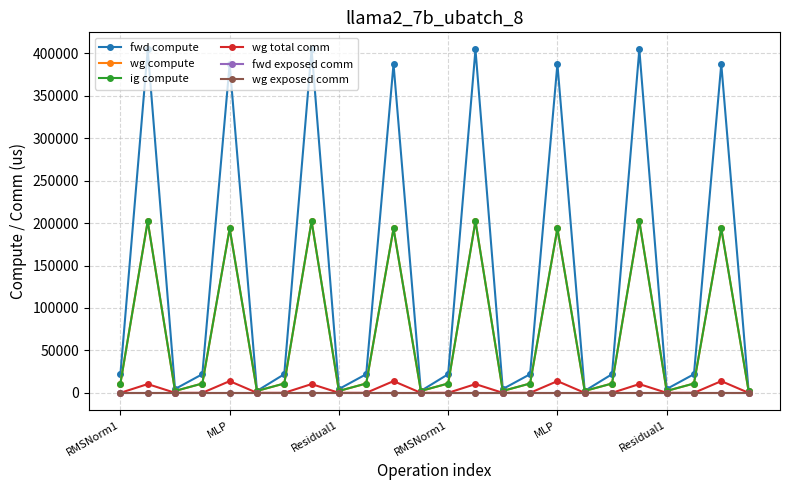

Which category has the highest value across all series?

MLP